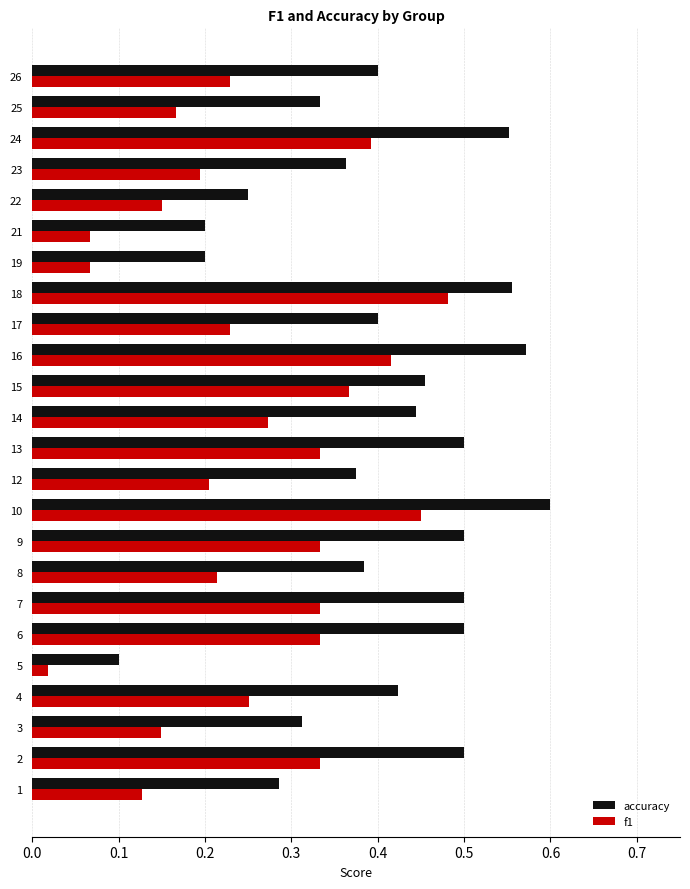

True or false: accuracy has a value of 0.4 at 4.

True